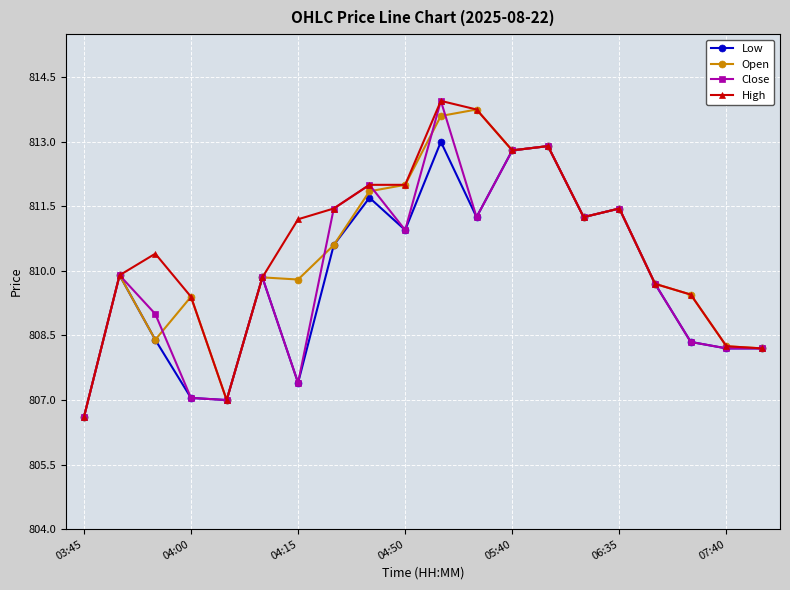

At how many categories does at least one series exceed 806?

20